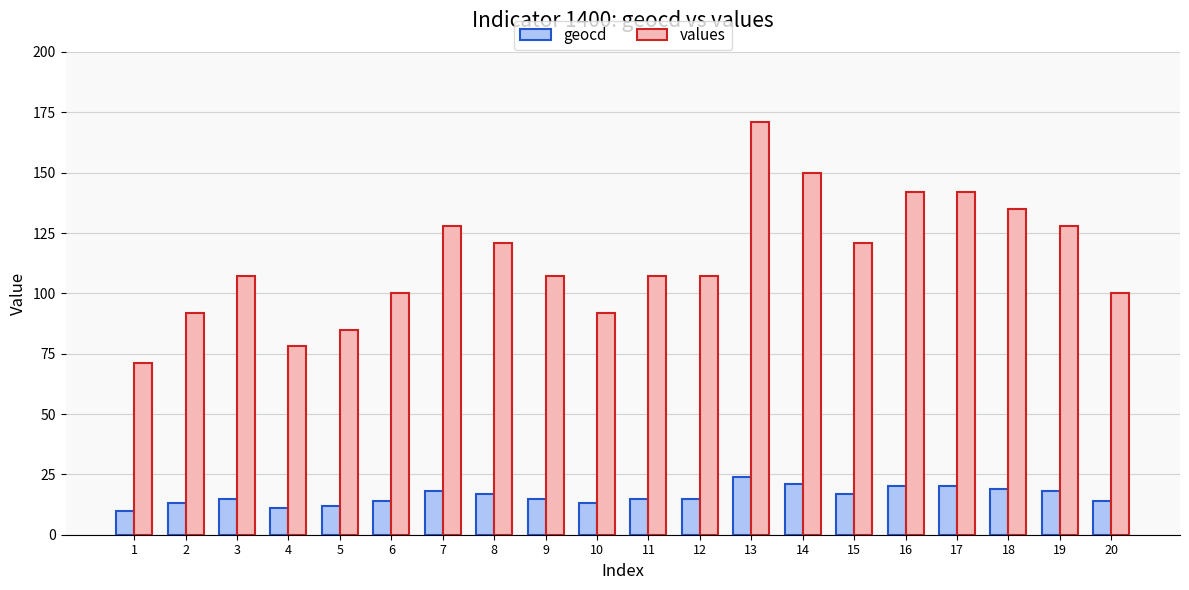

Which series has the widest spread of values?

values